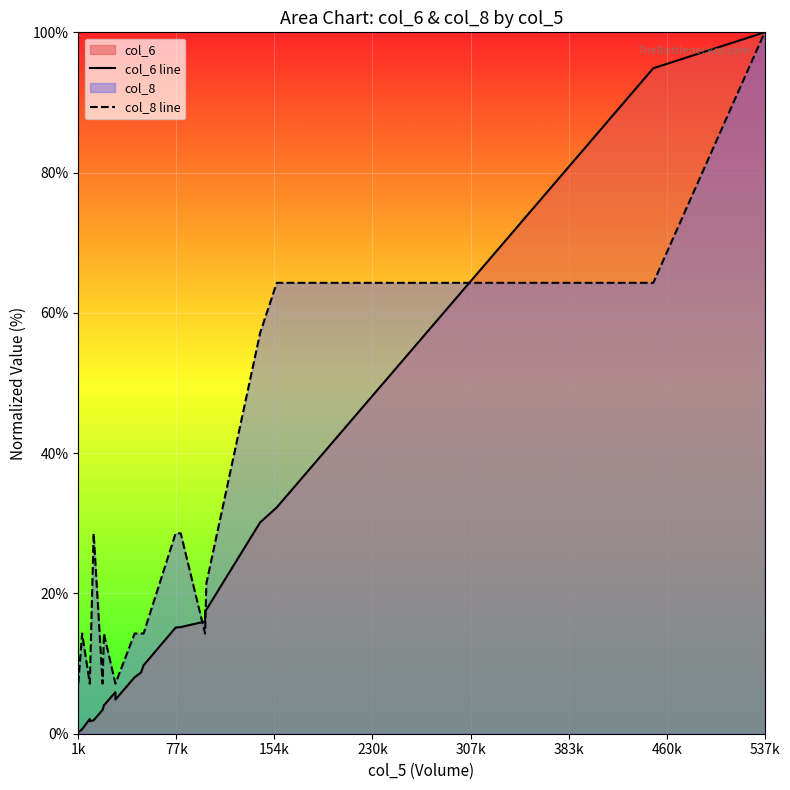

How many lines are shown in the chart?

2